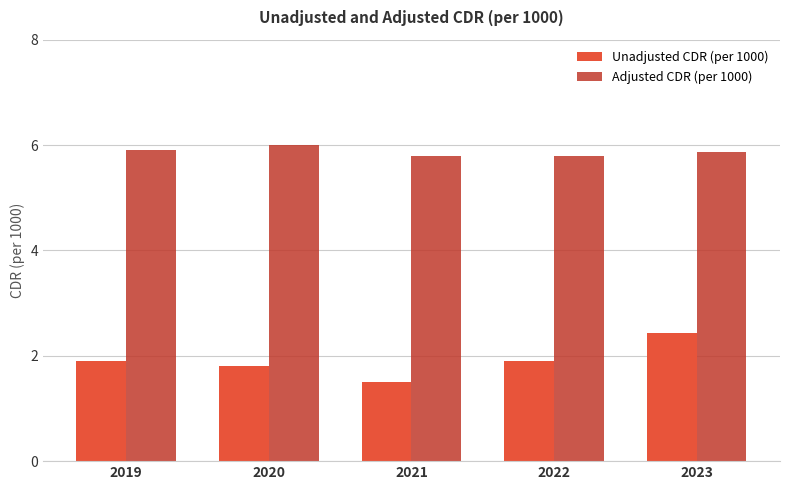

Reading right to left, transcribe all the data shown in this chart.

Unadjusted CDR (per 1000): 2023=2.4	2022=1.9	2021=1.5	2020=1.8	2019=1.9
Adjusted CDR (per 1000): 2023=5.9	2022=5.8	2021=5.8	2020=6.0	2019=5.9